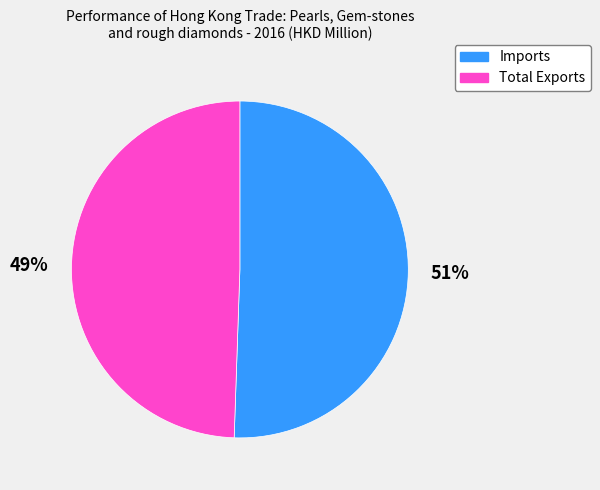

To the nearest percent, what is the average slice percentage?

50%